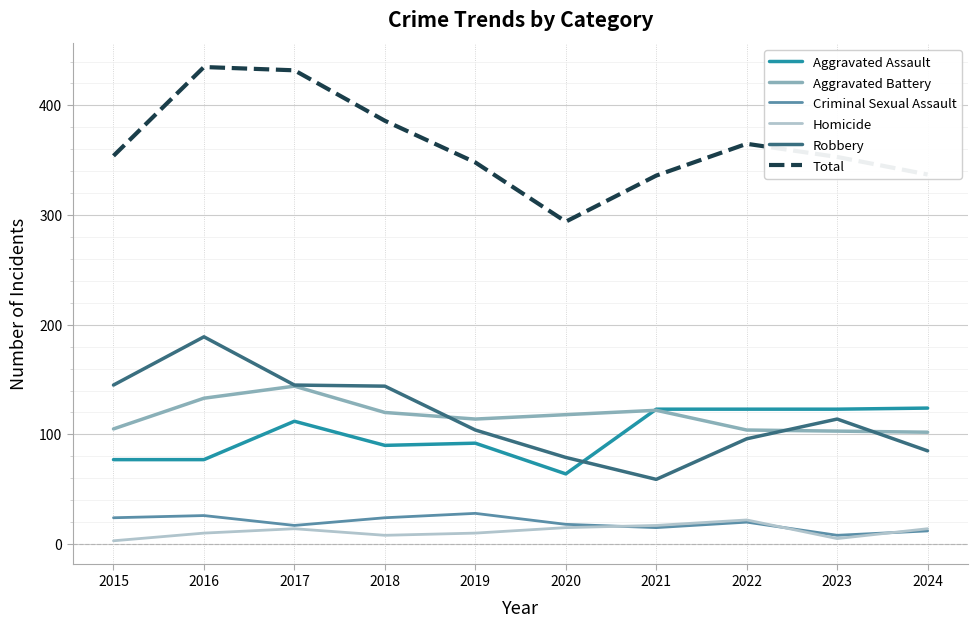

At 2015, list the series in order from largest to smallest.

Total, Robbery, Aggravated Battery, Aggravated Assault, Criminal Sexual Assault, Homicide